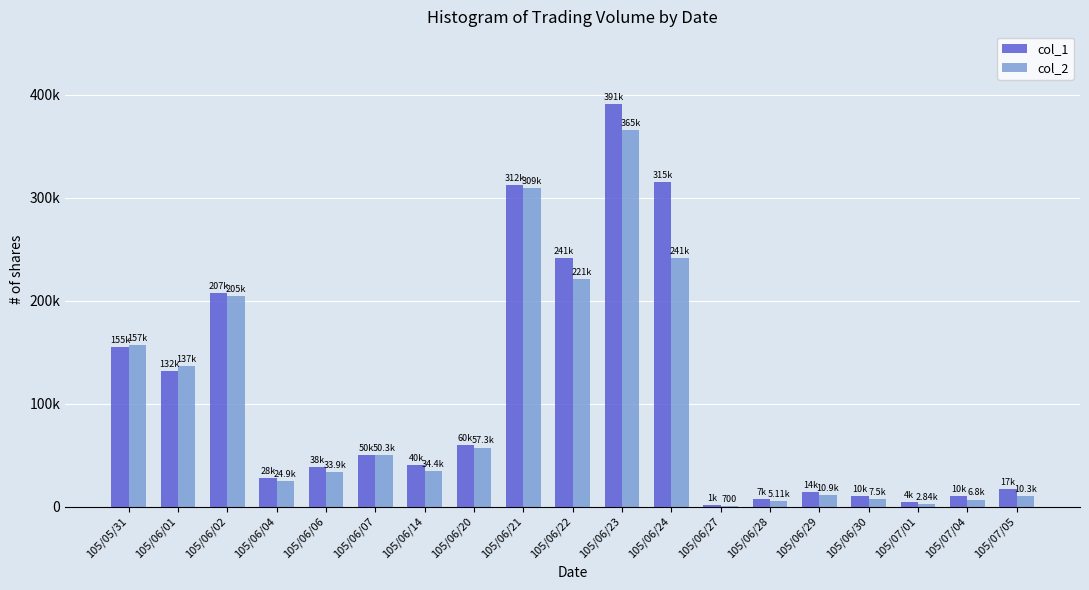

What is the difference between the col_1 values at 105/06/02 and 105/06/14?

167000